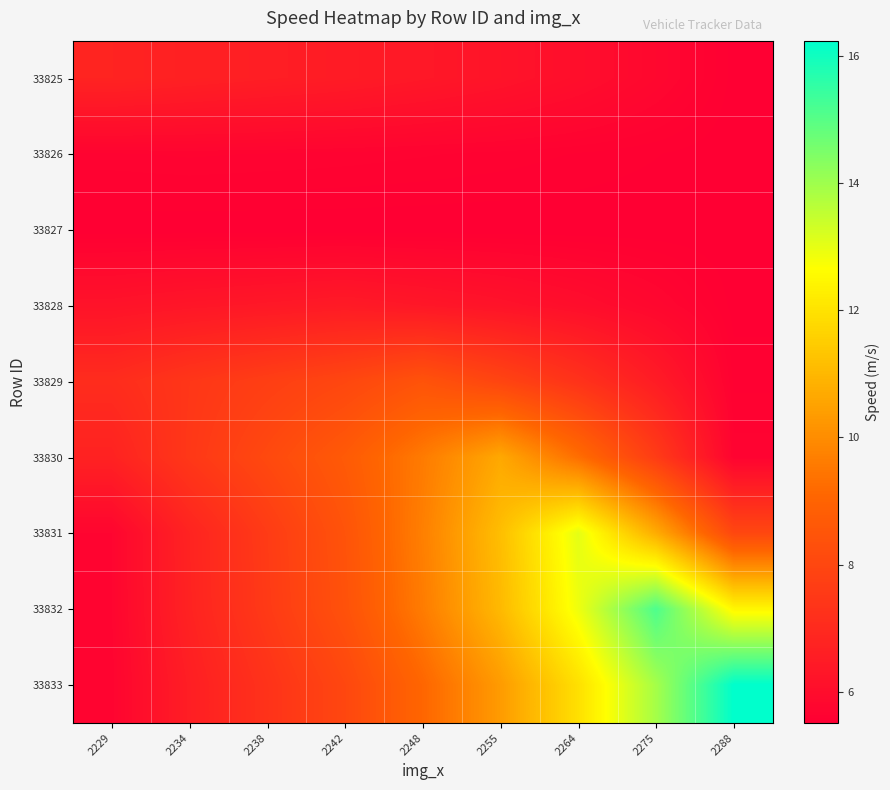

At which category does the chart reach its peak across all series?

2288